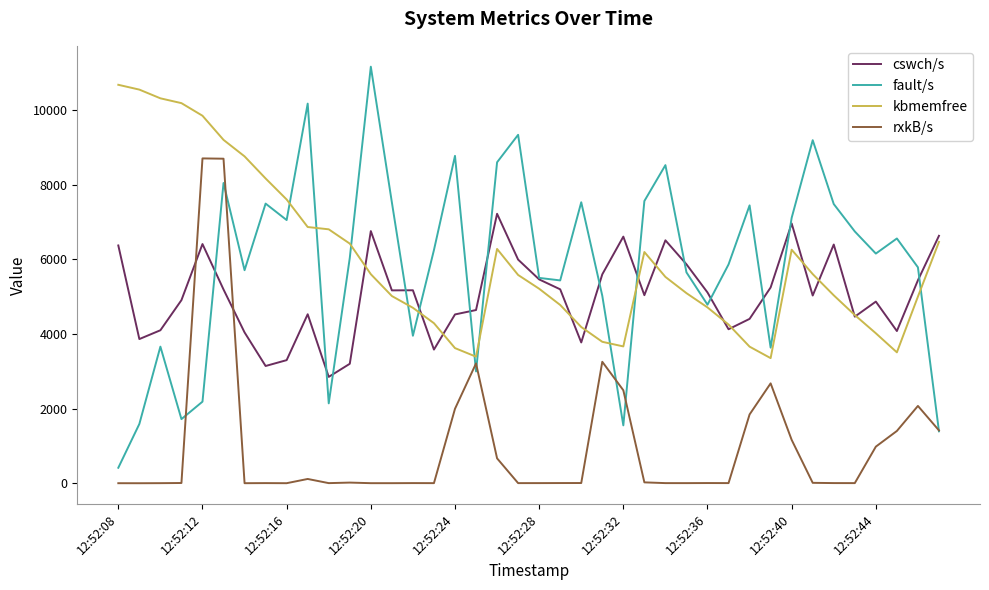

Which series has the widest spread of values?

fault/s